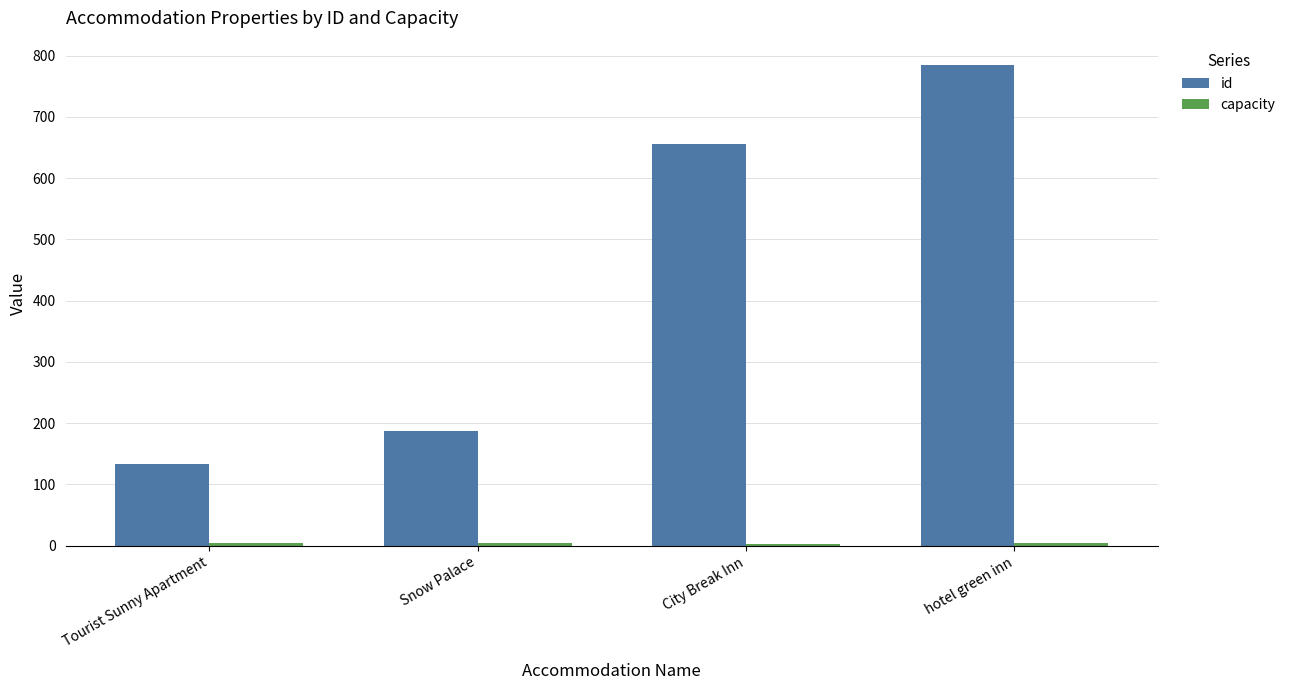

True or false: id has a value of 134 at Tourist Sunny Apartment.

True